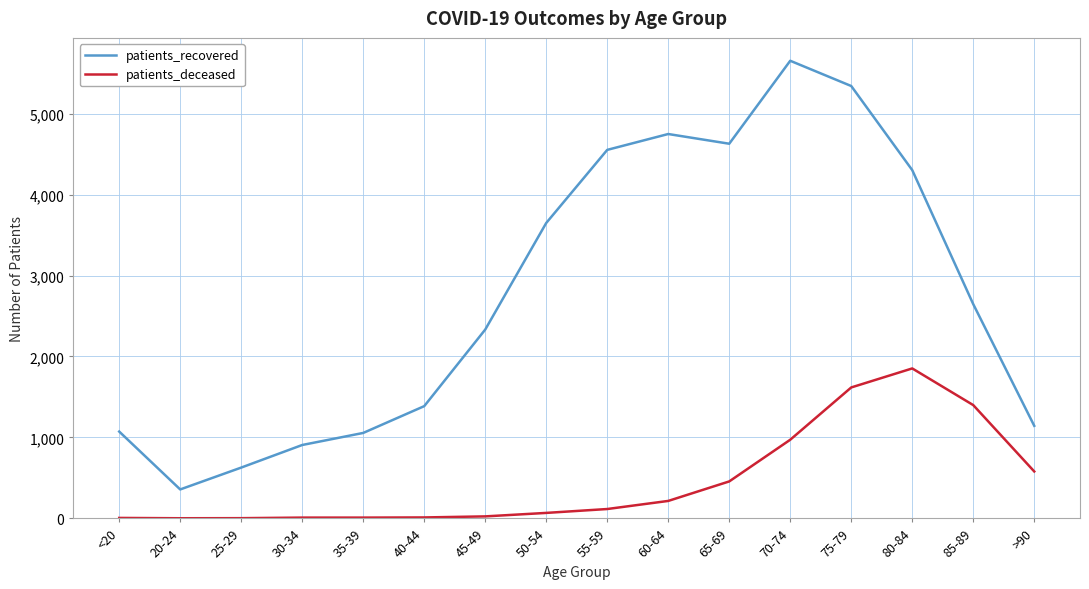

Rank the series at 75-79 from highest to lowest value.

patients_recovered, patients_deceased